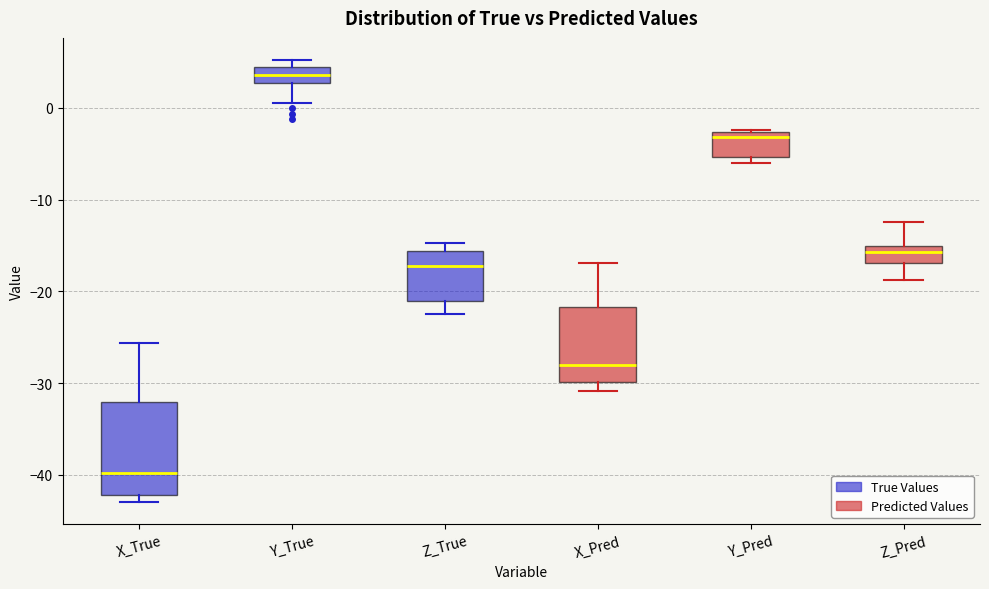

Reading left to right, transcribe this box plot: for each box, give where its median line is, the range the box spans, and where its two whiskers end, as read against the y-axis. The values are not printed on the chart, so give them approximately, as read against the axis.

X_True: median -40, box -42 to -32, whiskers -43 to -26
Y_True: median 4 (inside the box), box 3 to 4, whiskers 1 to 5
Z_True: median -17, box -21 to -16, whiskers -22 to -15
X_Pred: median -28, box -30 to -22, whiskers -31 to -17
Y_Pred: median -3 (just below the box's upper edge), box -5 to -3, whiskers -6 to -2
Z_Pred: median -16, box -17 to -15, whiskers -19 to -12